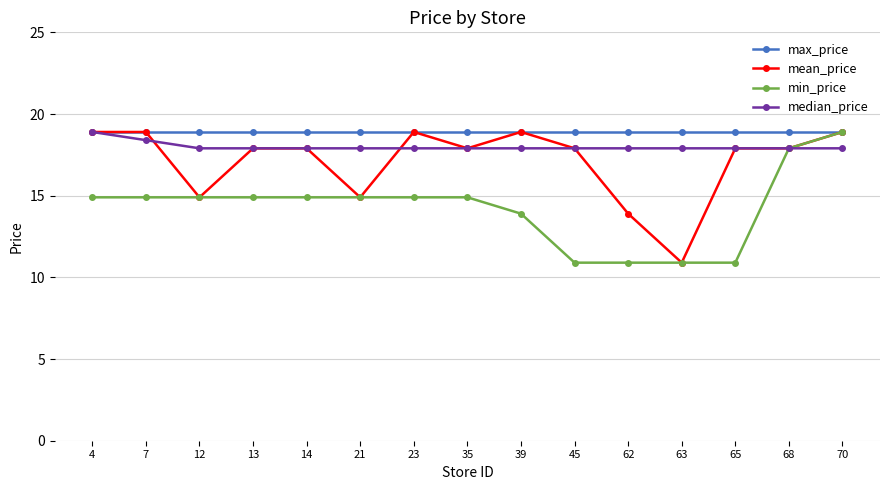

What is the difference between the highest and lowest values at 70?

1.0